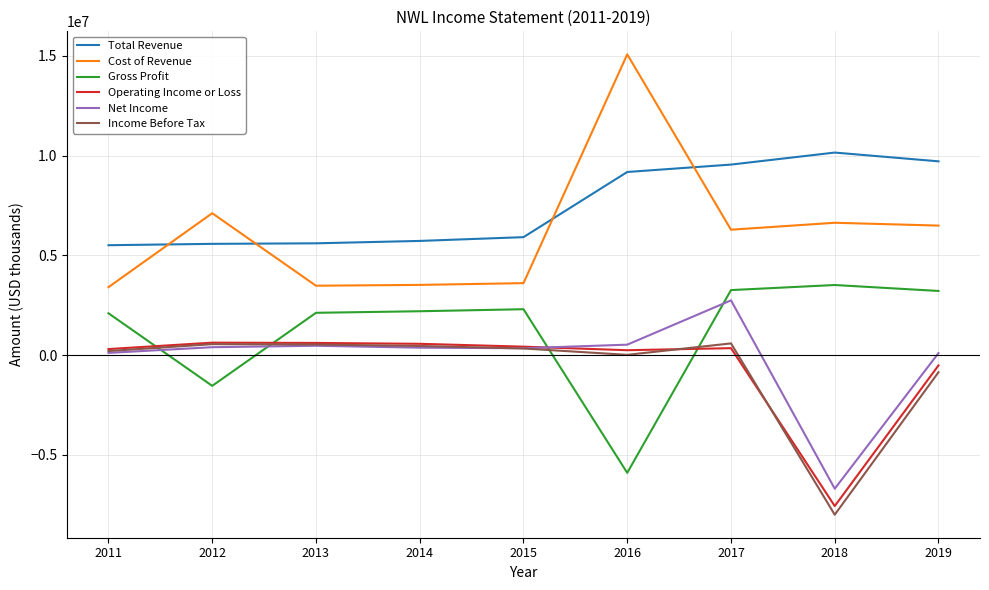

The value of Income Before Tax at 2018 is -7991700. True or false?

True